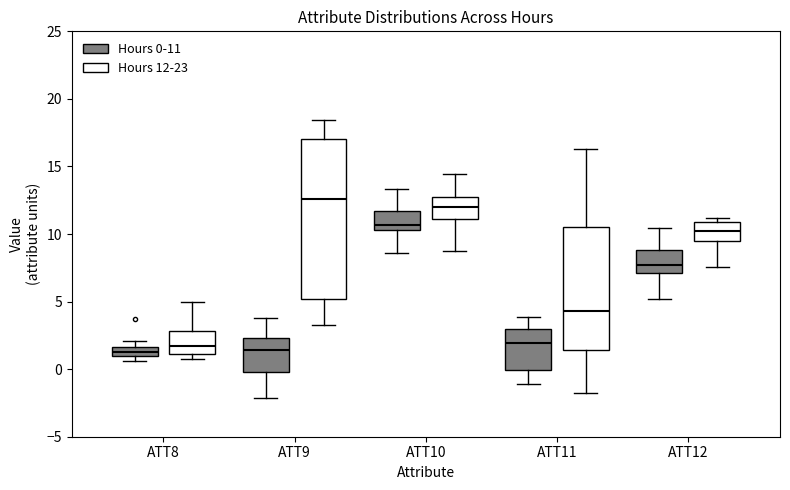

Comparing the boxes themselves (not the whiskers), which one is the tallest?

ATT9 (Hours 12-23)